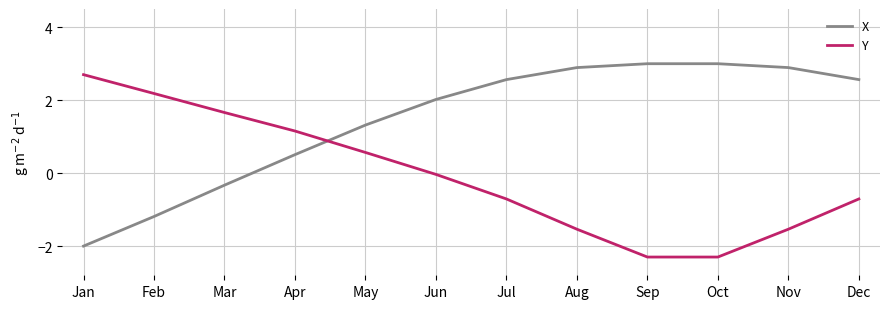

How many series are shown in this chart?

2